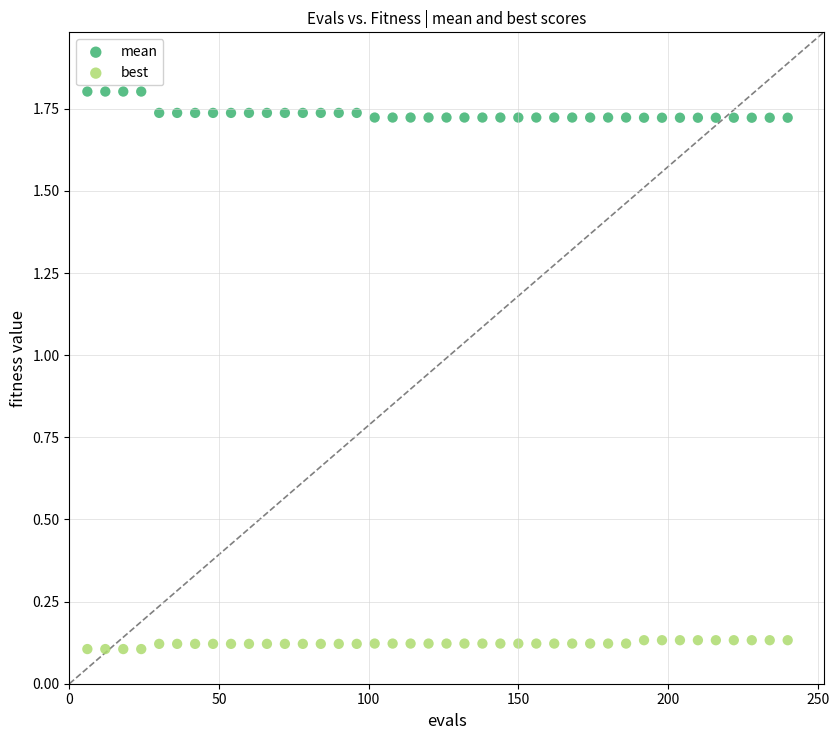

Across all data points, what is the range of X values (max minus min)?

234.0